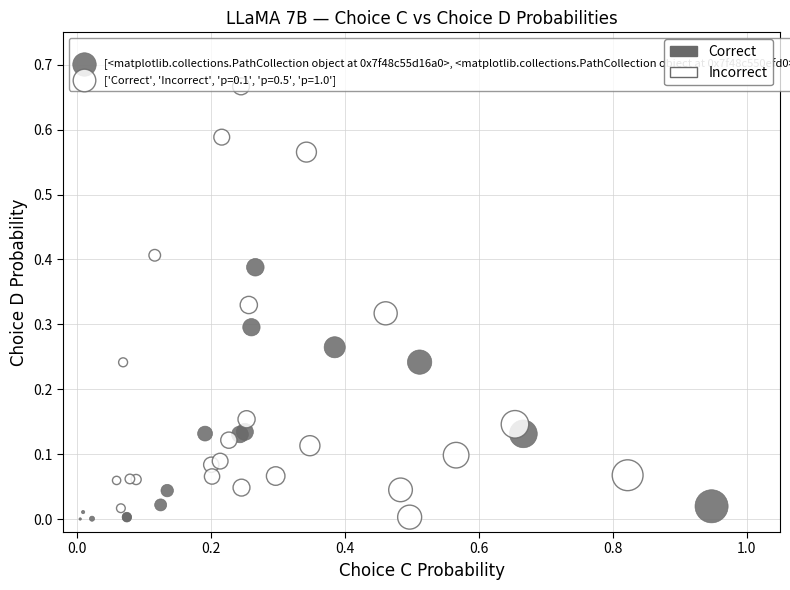

What are all the series names shown in the legend?

Correct, Incorrect